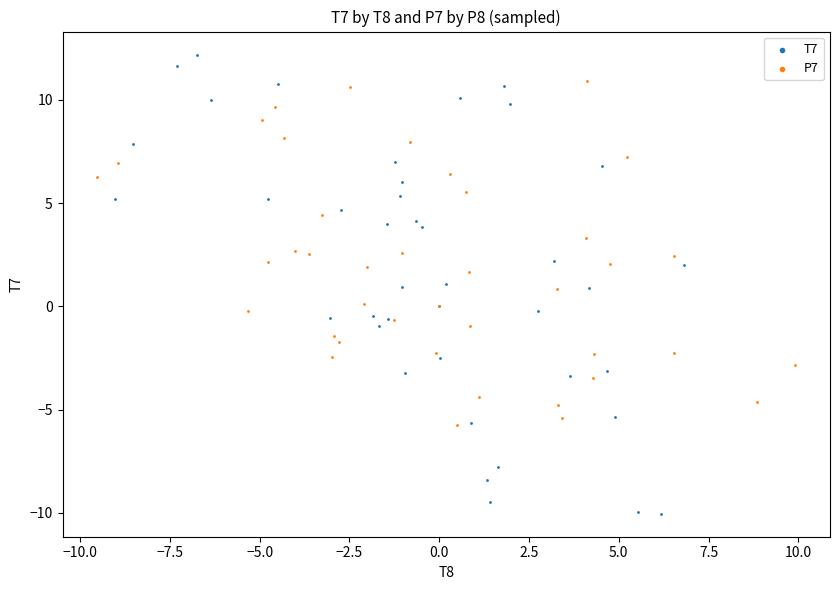

Which series contains the highest Y value?

T7